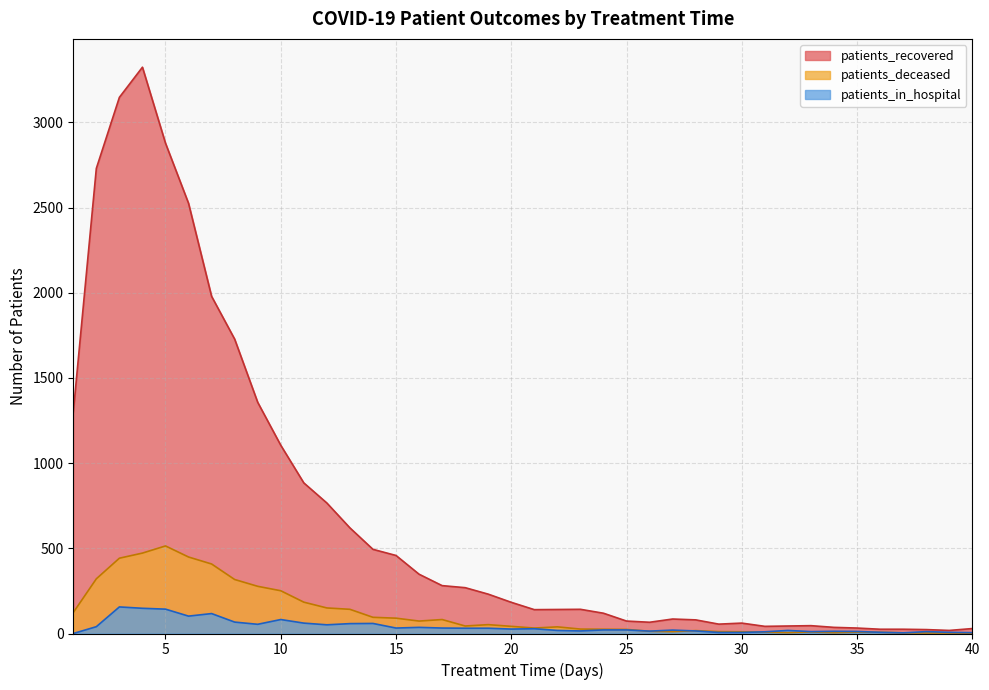

What is the spread (max minus min) of values at 8?

1661